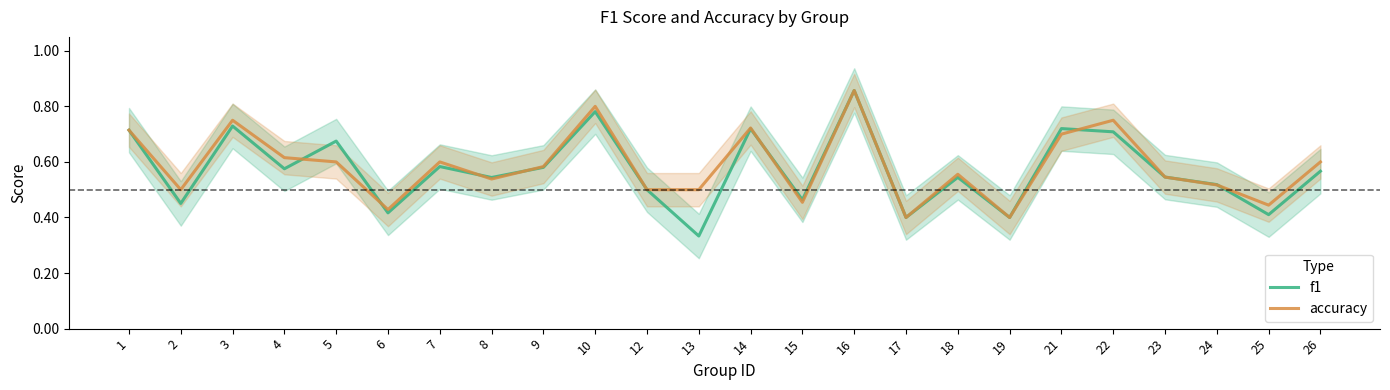

Which series changed the most between 4 and 24?

accuracy